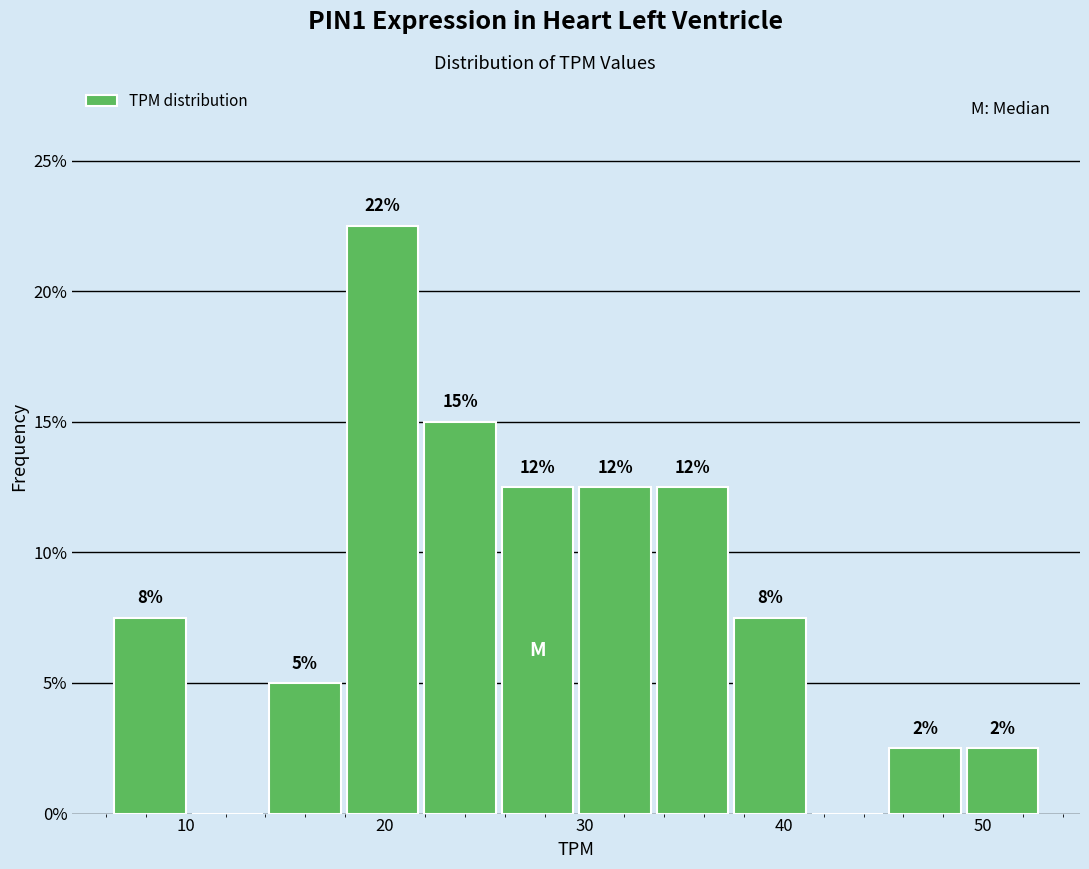

Read against the x-axis, roughly where is the centre of the tallest bar?

20